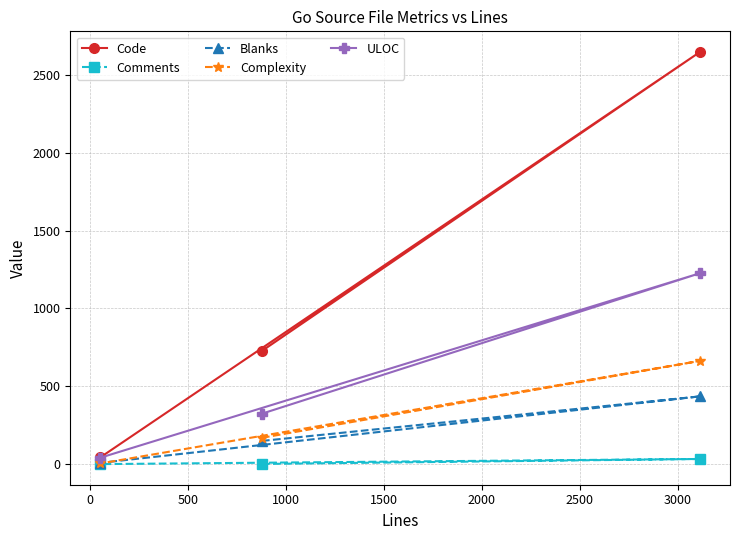

List the series in order of their peak value, highest first.

Code, ULOC, Complexity, Blanks, Comments